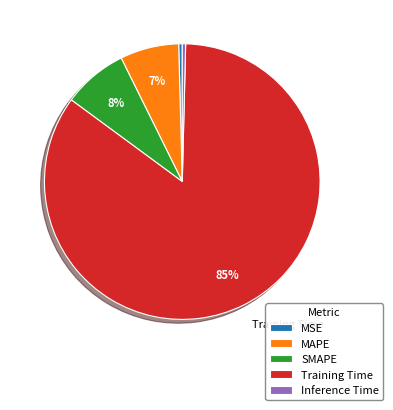

To the nearest percent, what is the combined percentage of MAPE and MSE?

7%